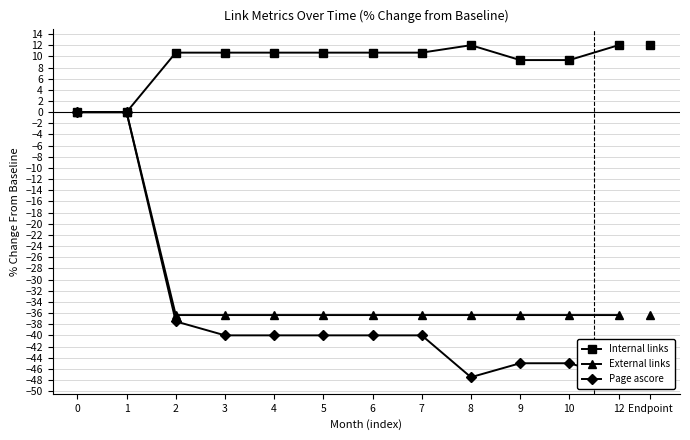

Rank the series by their maximum value, from lowest to highest.

External links, Page ascore, Internal links